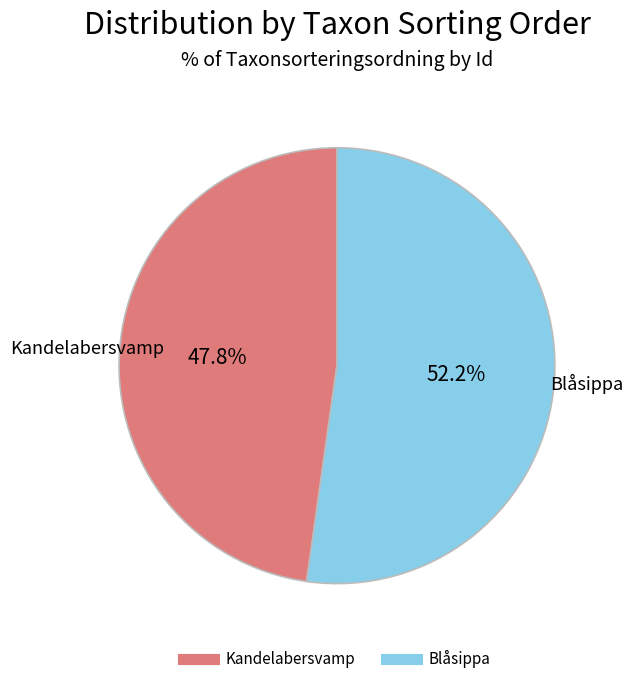

Does any single category account for the majority?

Yes